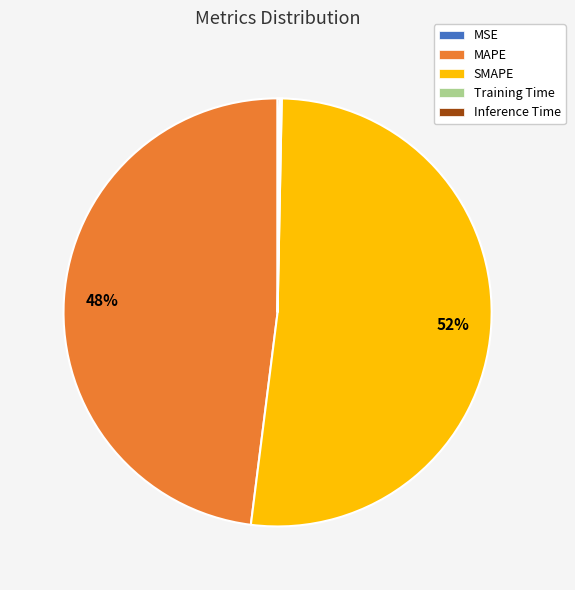

To the nearest percent, what portion does MAPE represent?

48%